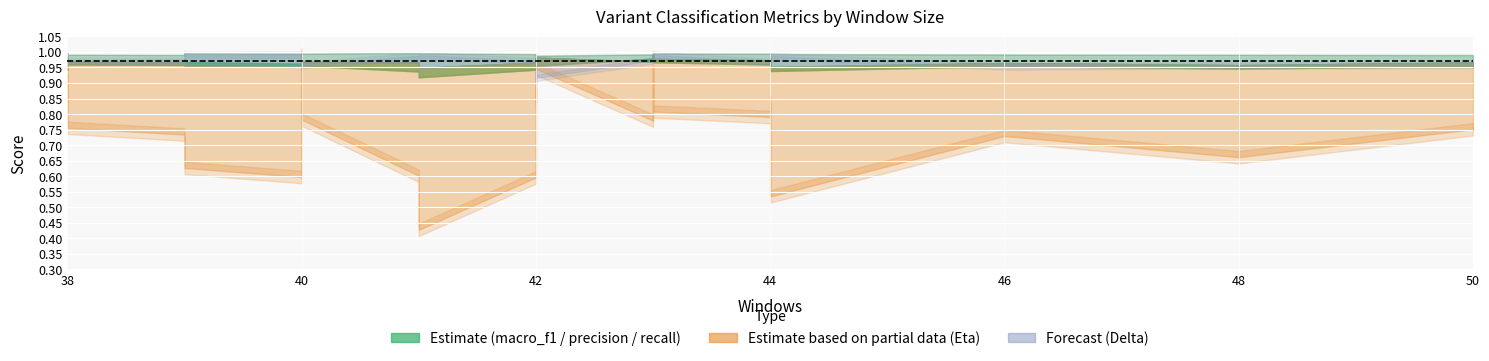

List the series in order of their peak value, lowest first.

macro_f1, macro_precision, Delta, macro_recall, Eta